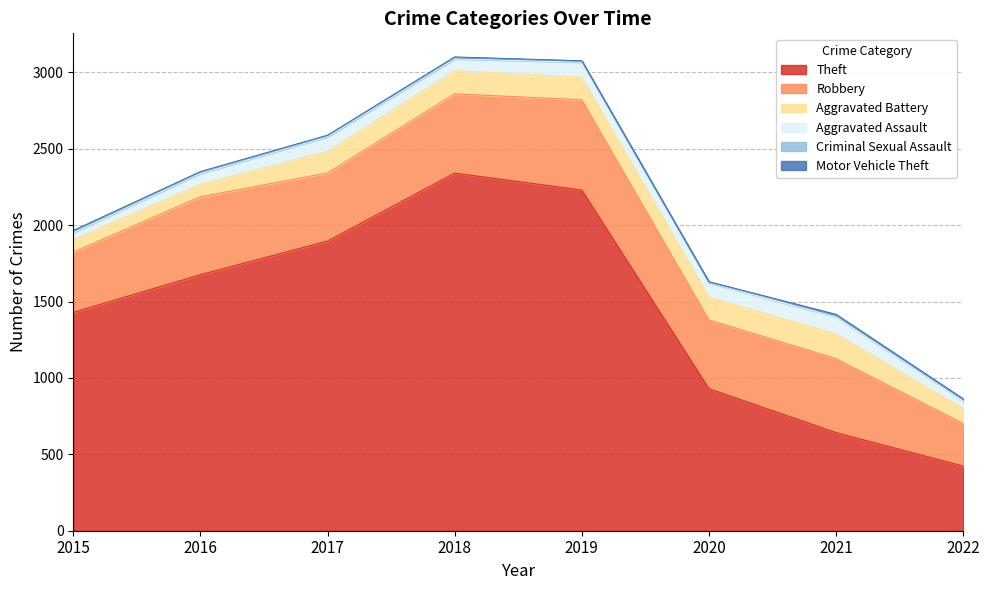

What is the smallest value displayed?

1